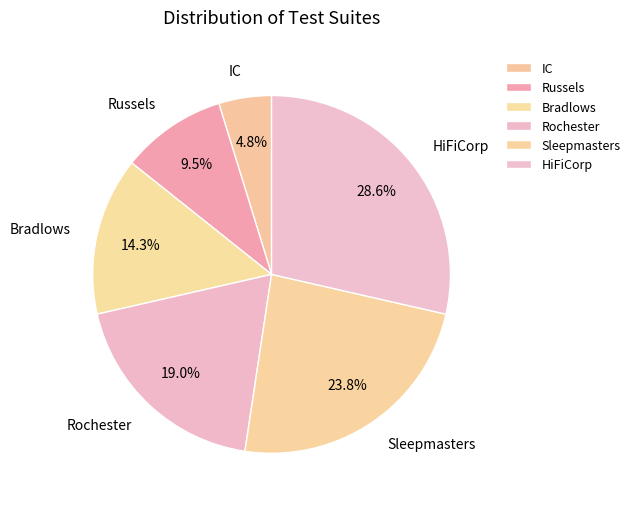

How many segments does this pie chart have?

6